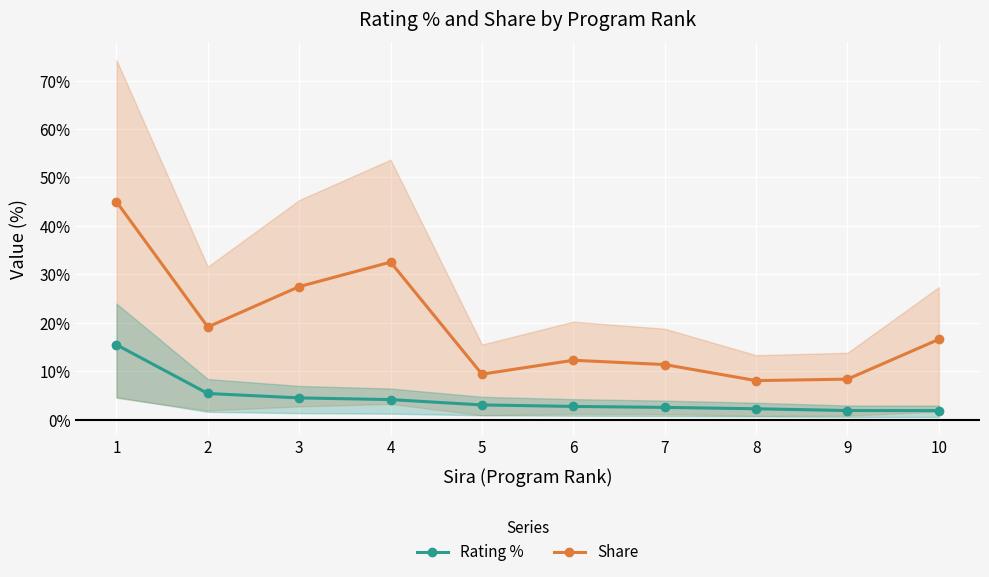

List the series in order of their overall mean, highest first.

Share, Rating %